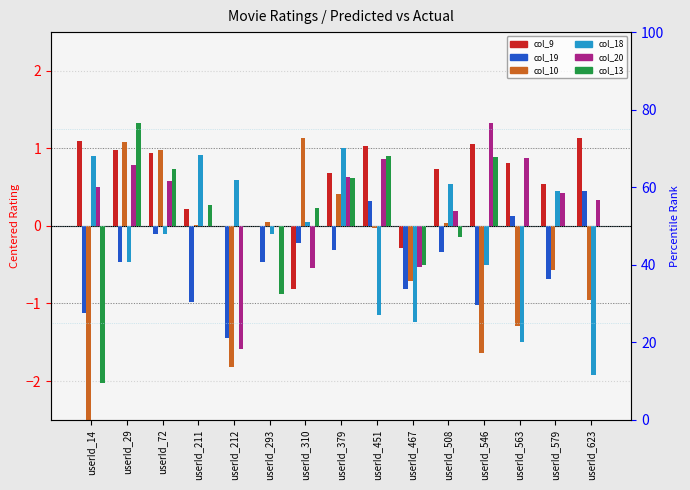

How many values in the col_9 series are below 0?

2